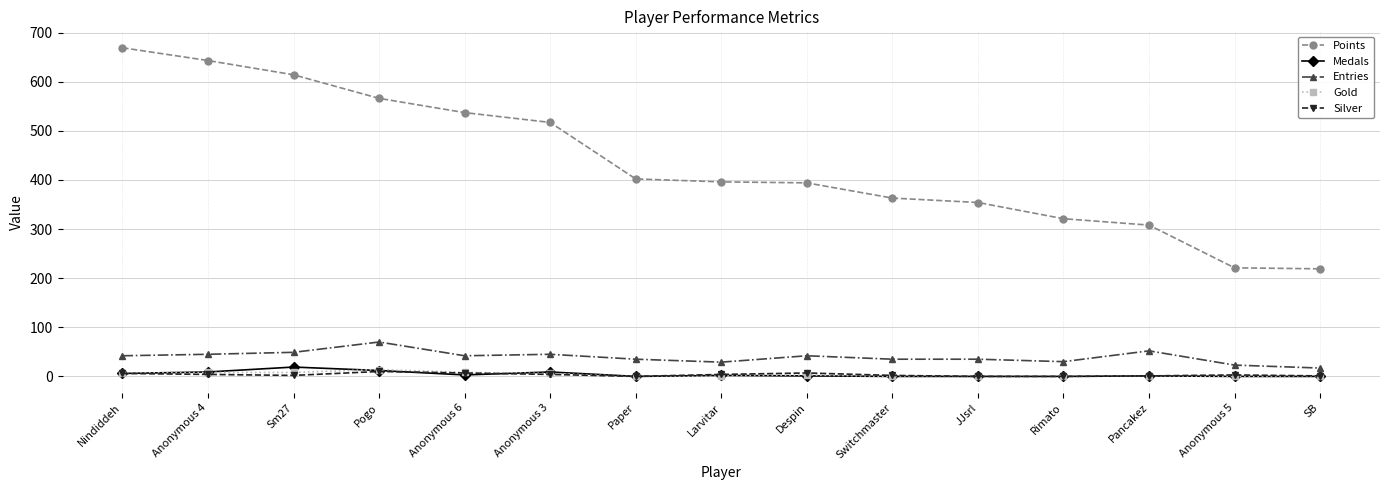

What is the label of the 6th point from the right?

Switchmaster